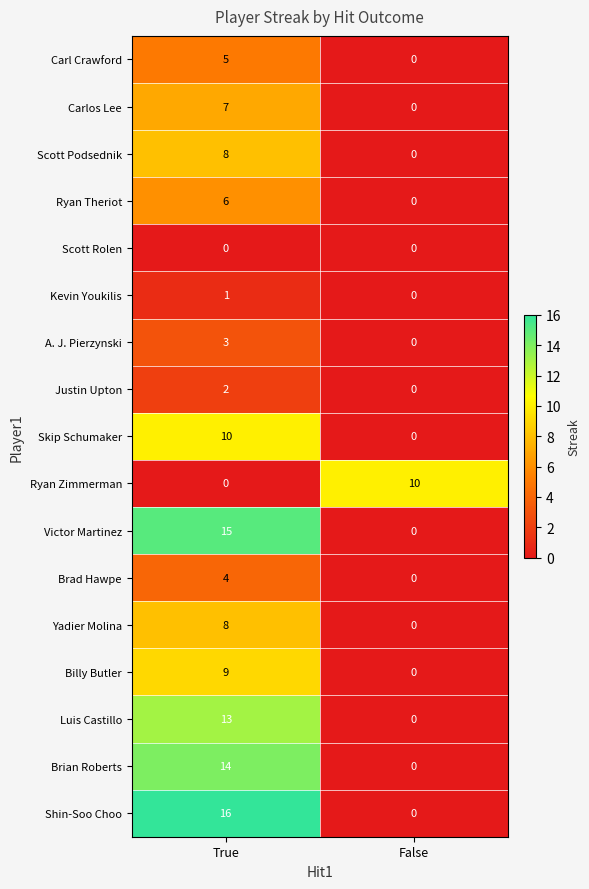

At how many categories does at least one series exceed 14?

1